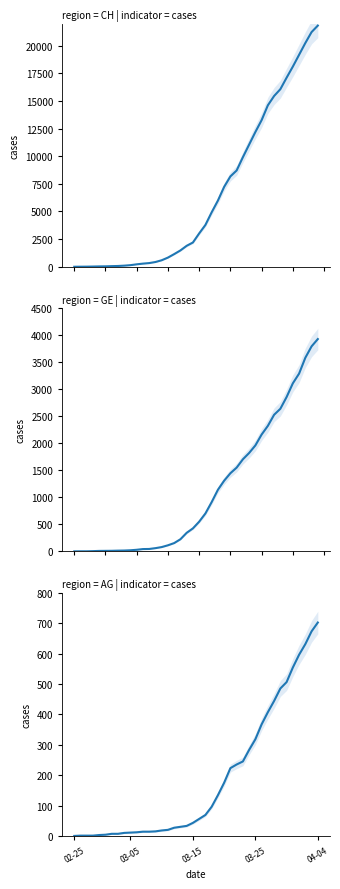

How many data points in GE are less than 549?

20